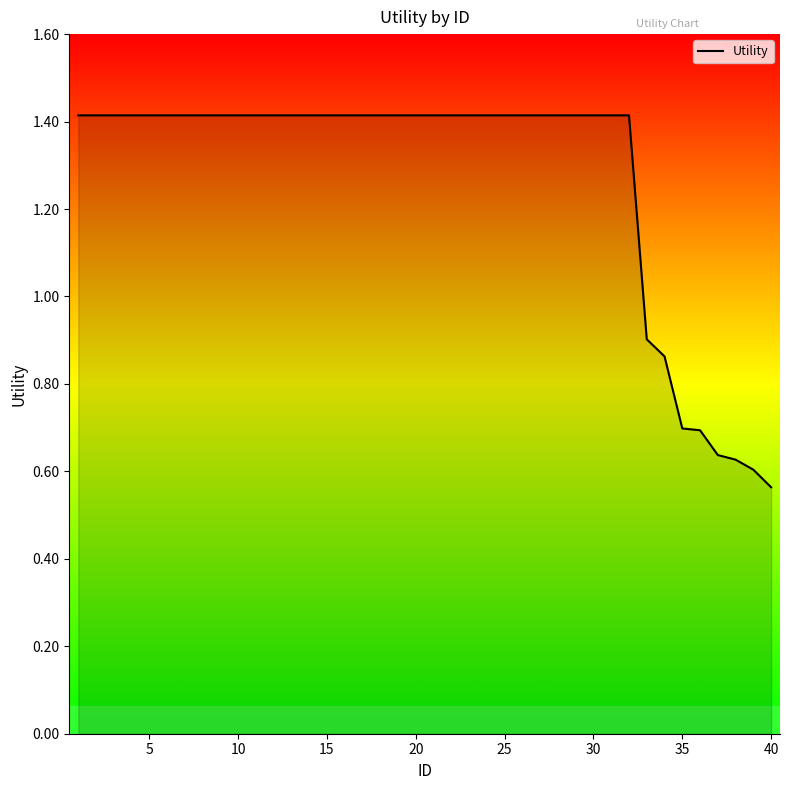

How many values are between 1 and 2?

32